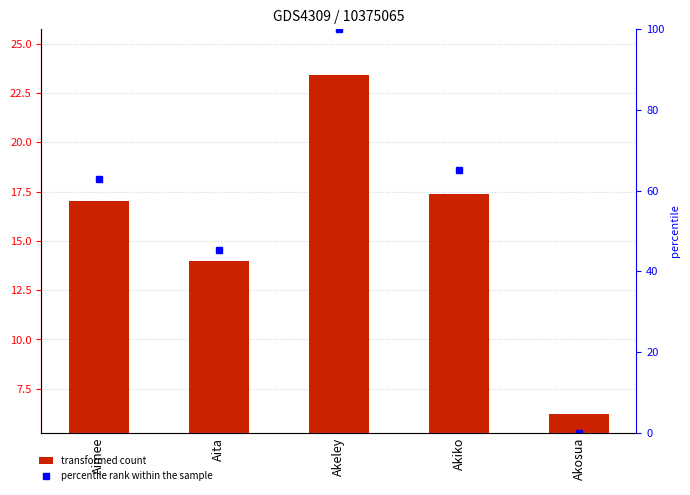

Between Aita and Akeley, which series saw the biggest shift?

percentile rank within the sample